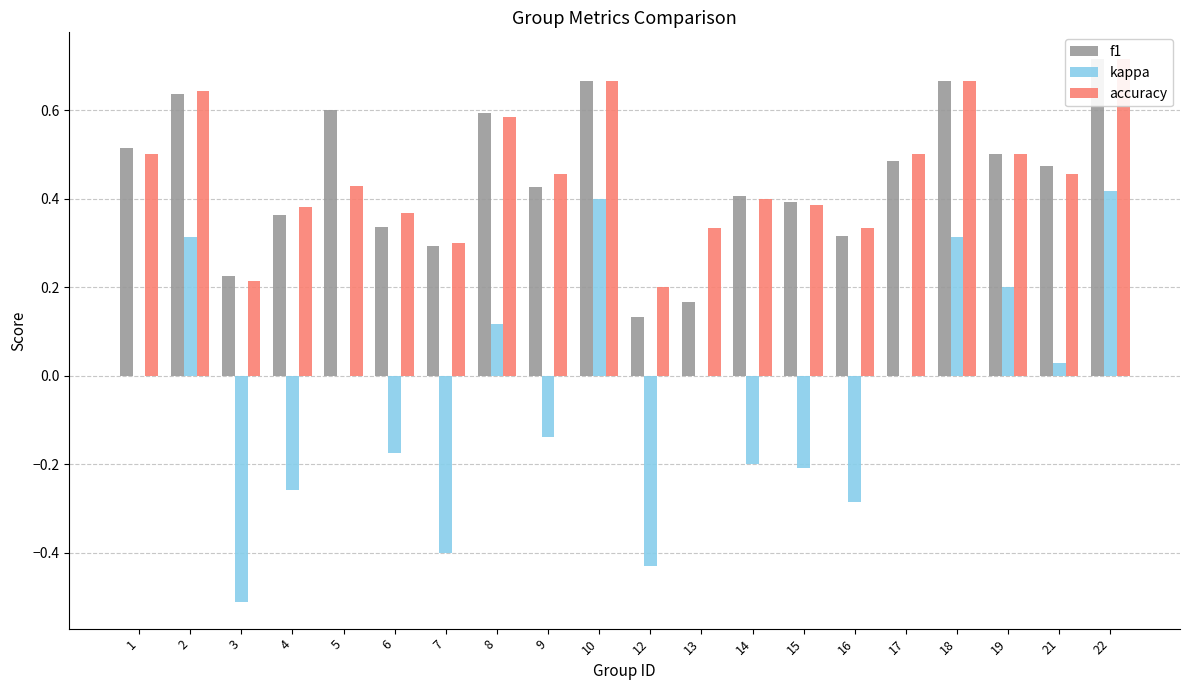

What is the value of the kappa bar at the 14th from the left?

-0.2